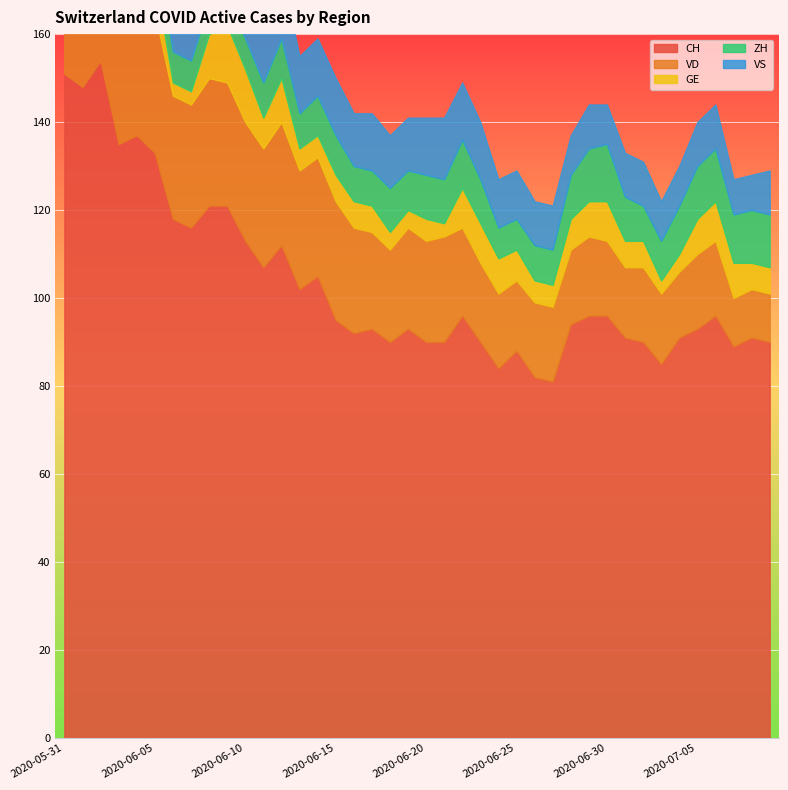

What position from the left is 2020-06-01?

2